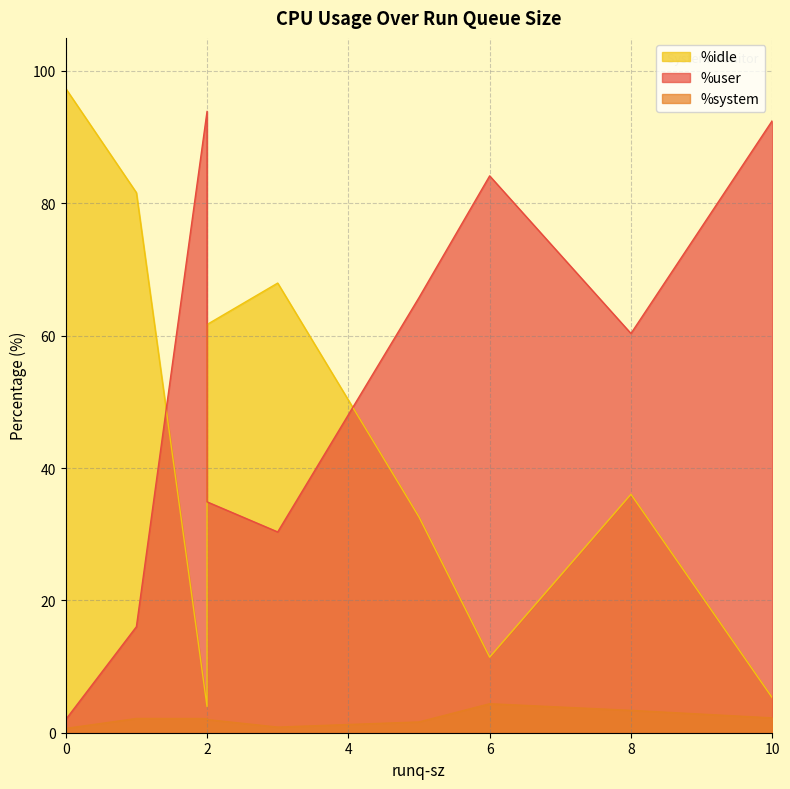

How many values in the %idle series exceed 36?

5